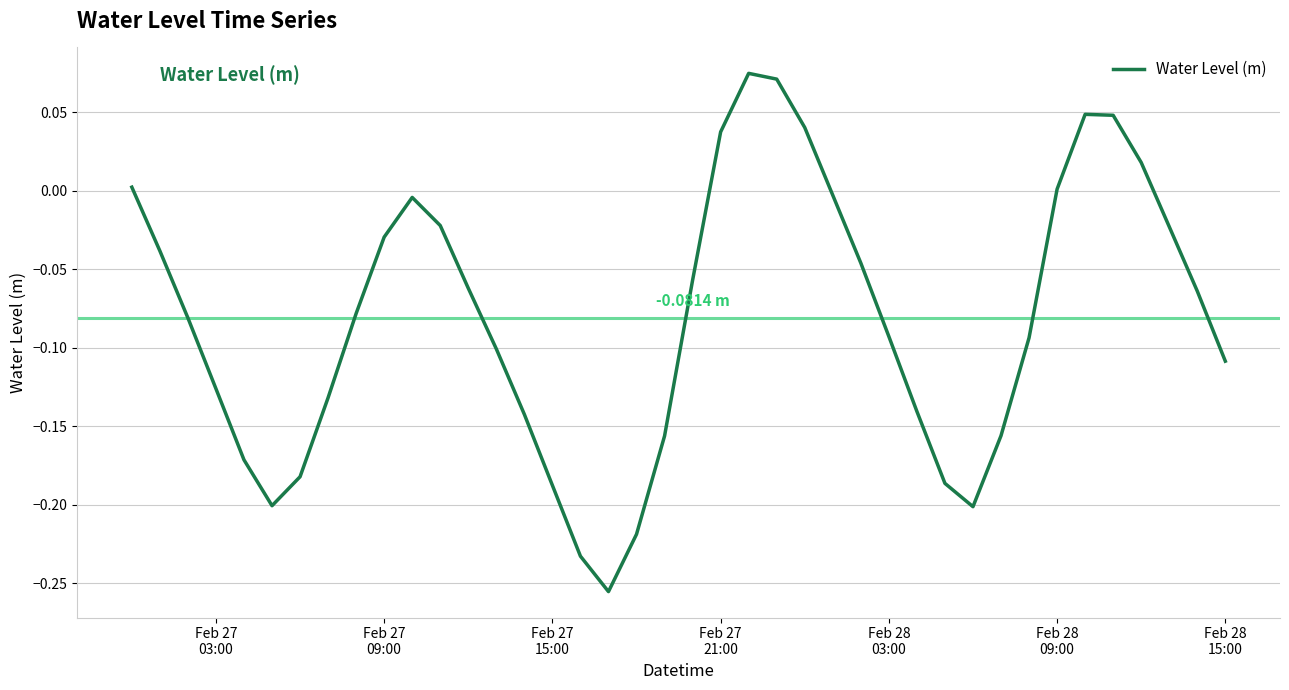

What is the difference between the maximum and minimum values?

0.3